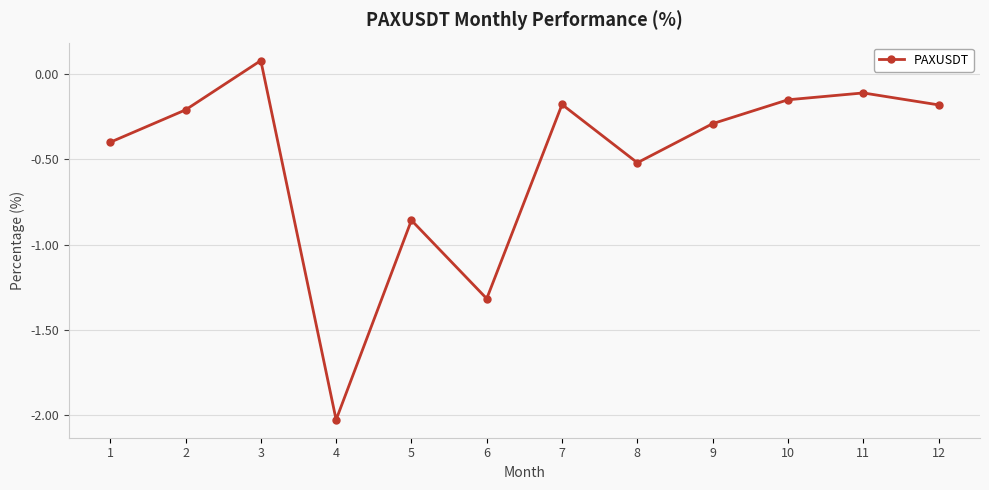

How many interior local valleys (lower than both neighbors) does the data have?

3